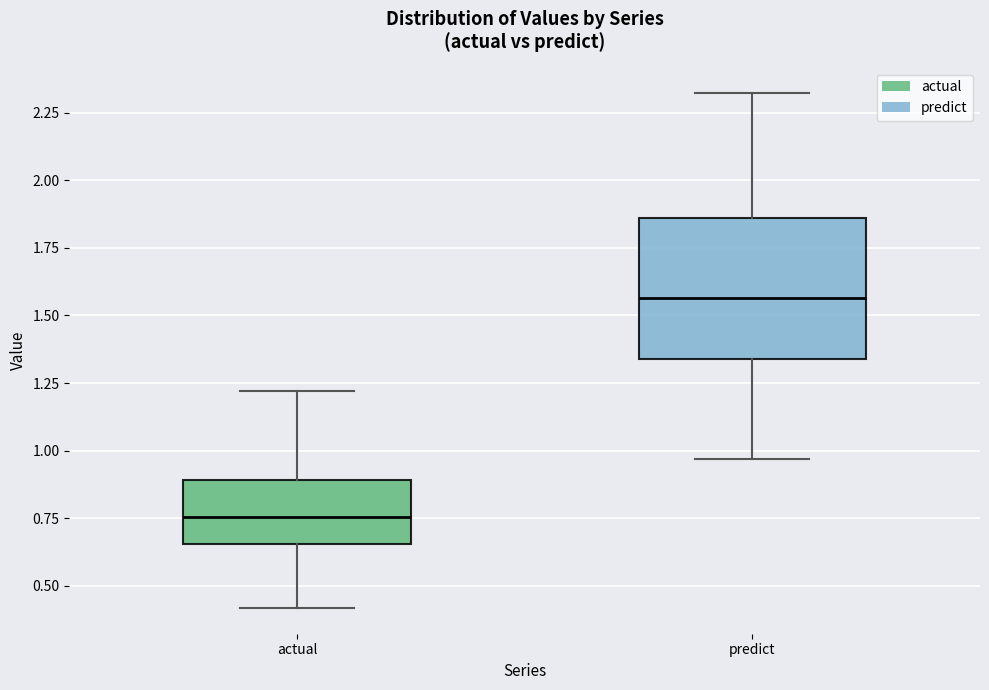

Which box is the tallest, from its lower edge to its upper edge?

predict